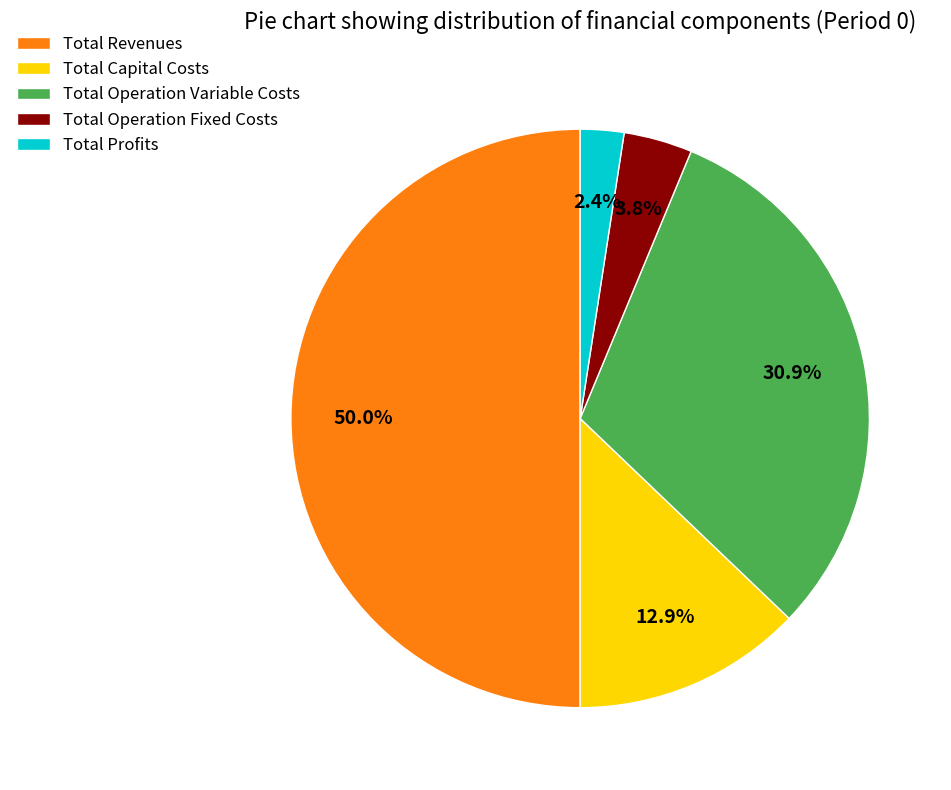

Is it true that Total Operation Variable Costs is 23% of the pie?

False